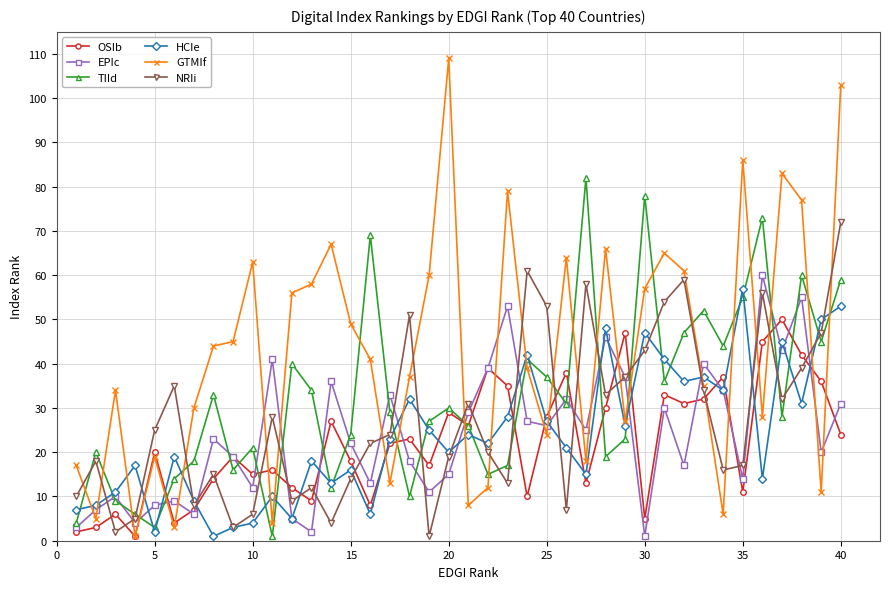

What is the maximum value shown in the chart?

109